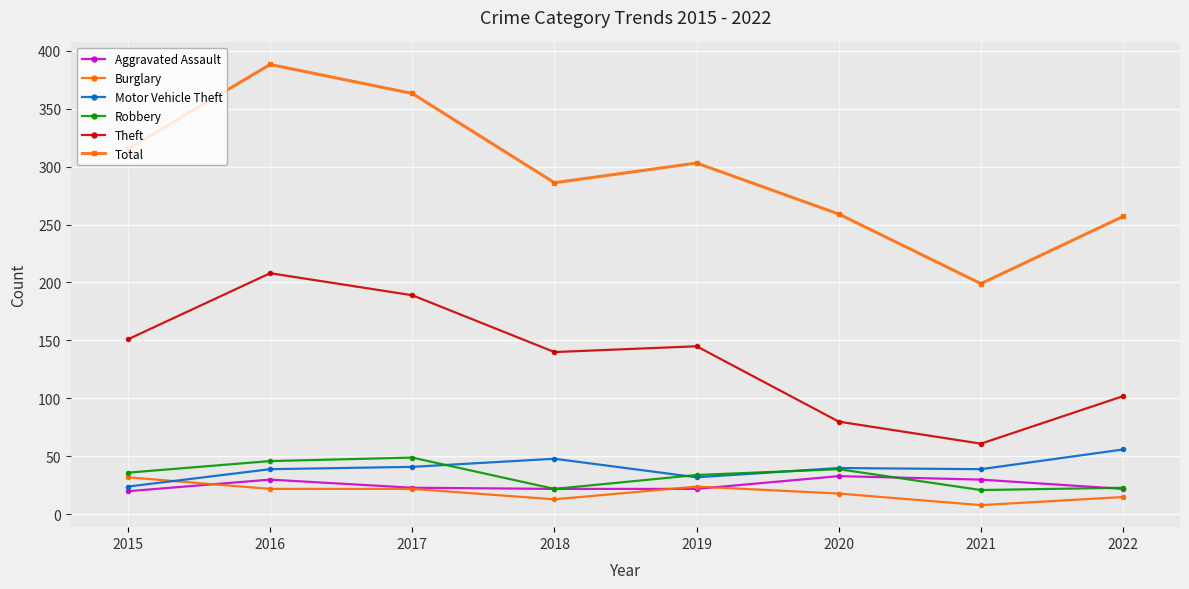

Where is the first local maximum for Theft?

2016